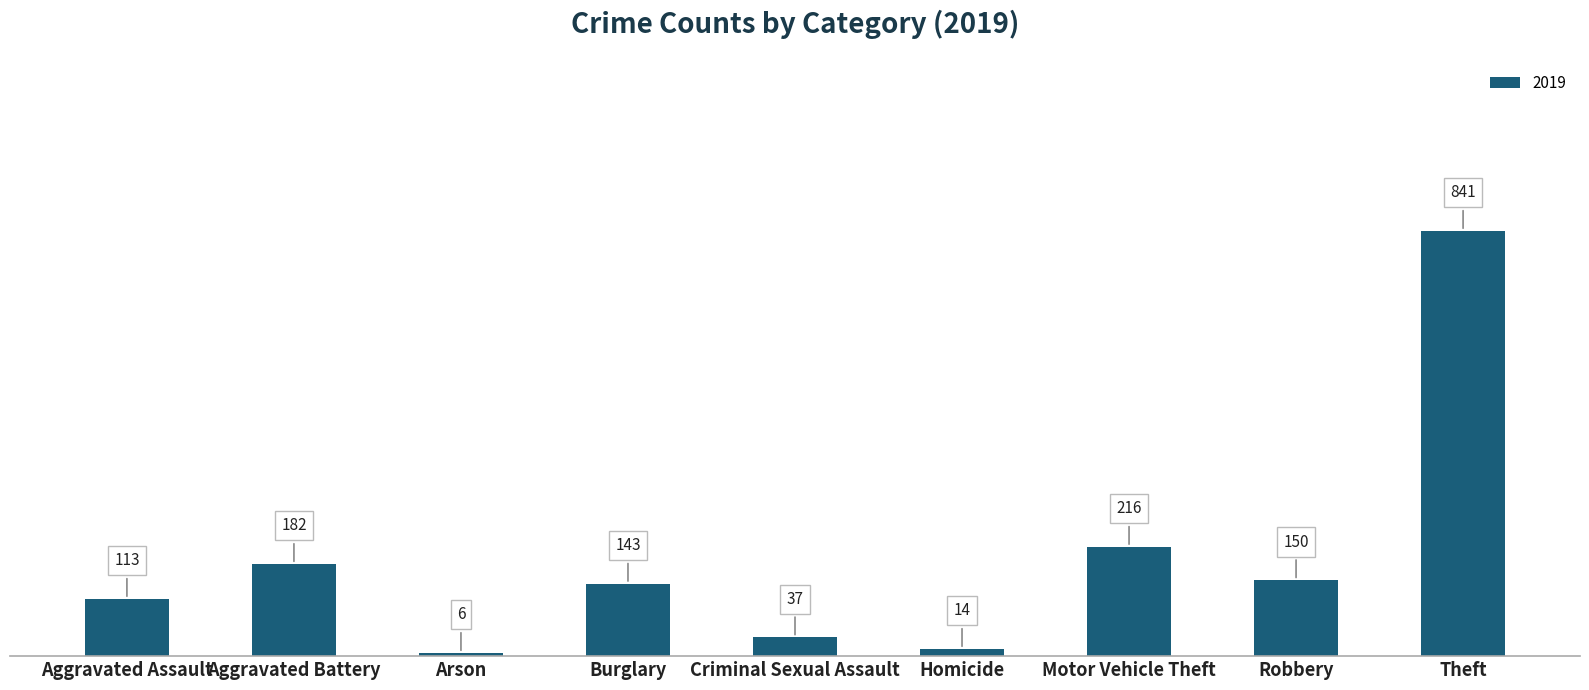

Is it true that the value at Arson is 6?

True